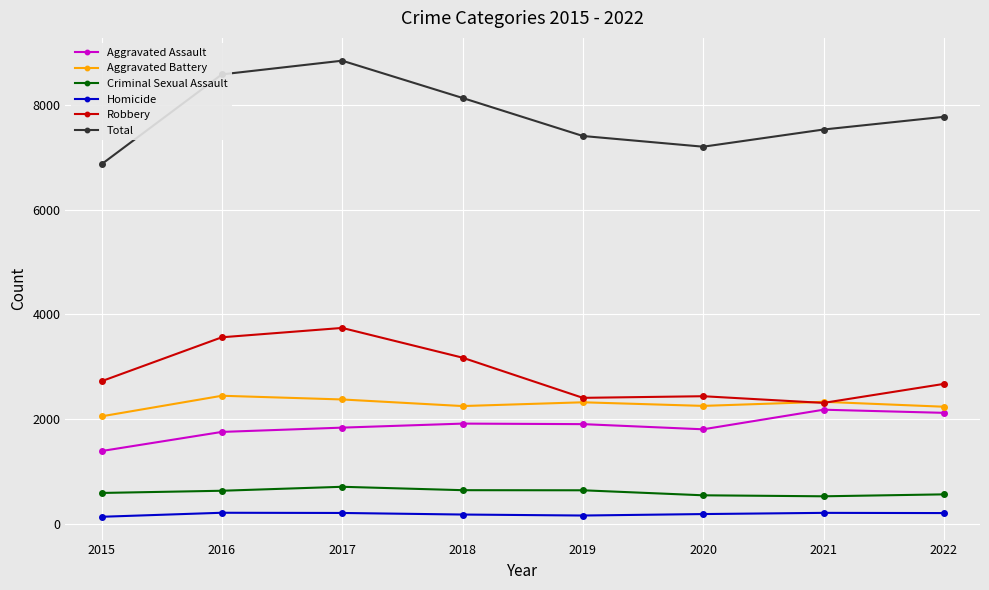

Is it true that Criminal Sexual Assault equals 627 at 2016?

True